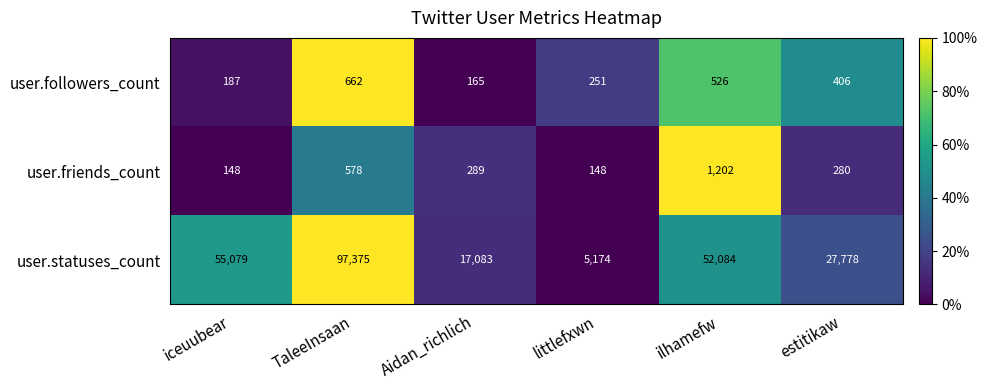

Where is user.followers_count nearest to the value 413?

estitikaw